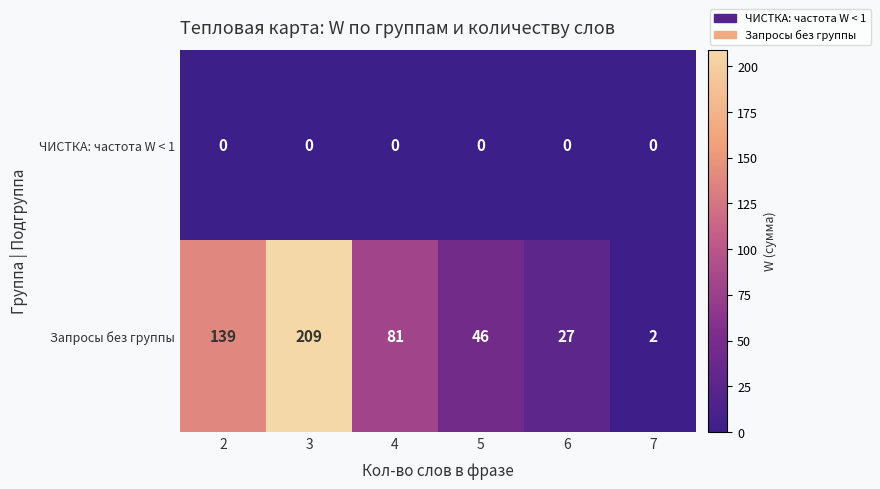

The value of ЧИСТКА: частота W < 1 at 4 is 0. True or false?

True